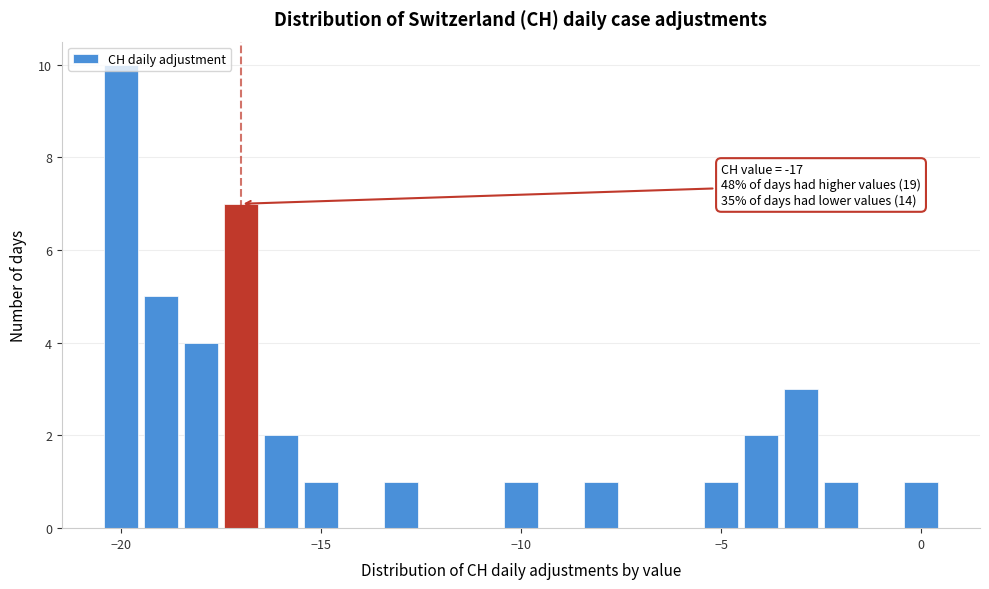

Around what value on the x-axis is the tallest bar? Give the approximate position of its centre, as read against the axis.

-20.0